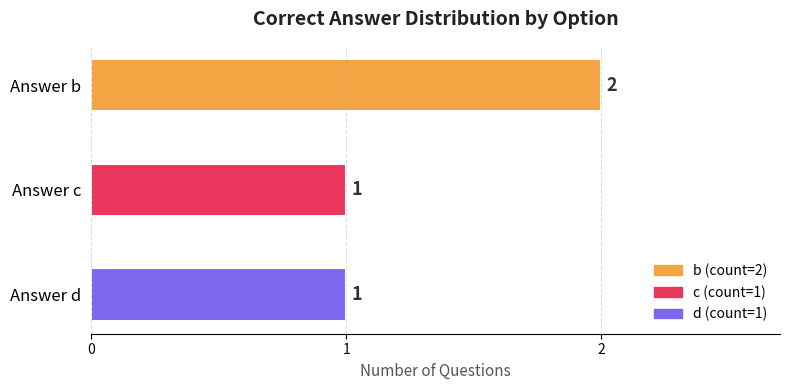

Count the number of data series in this chart.

3